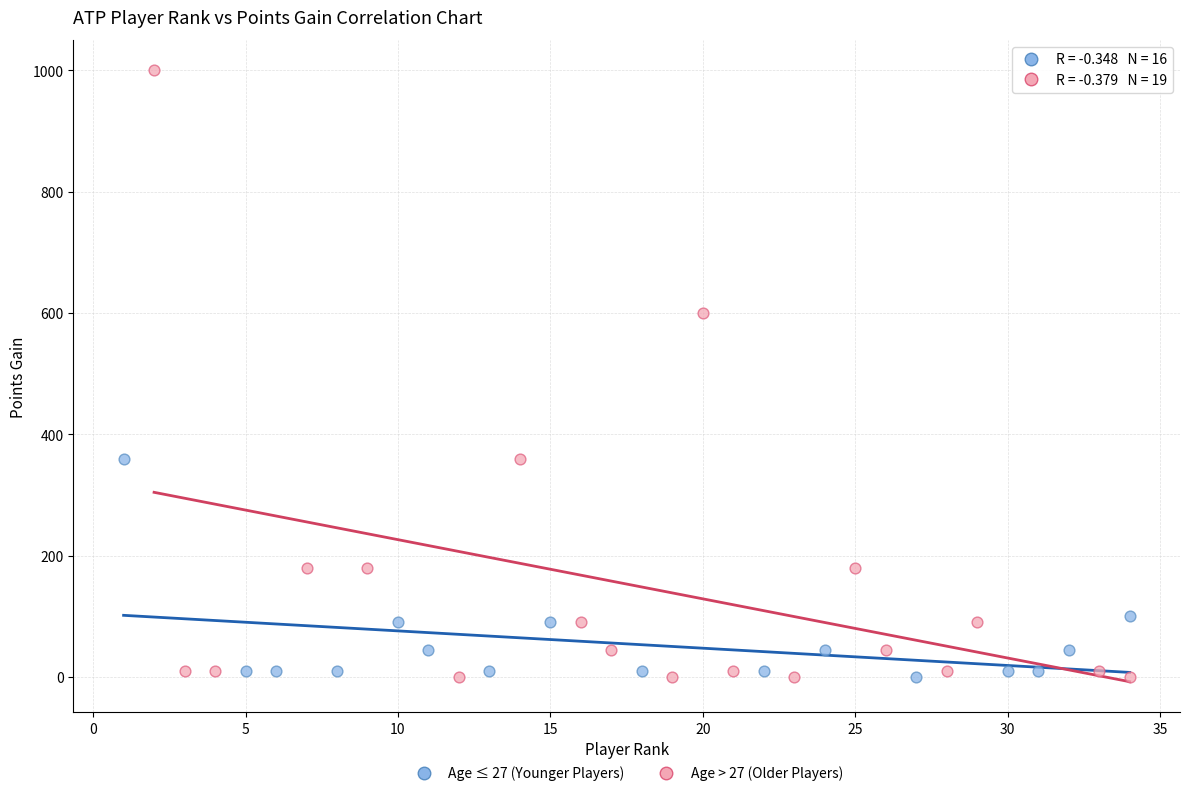

Which series reaches the maximum Y coordinate?

Age > 27 (Older Players)